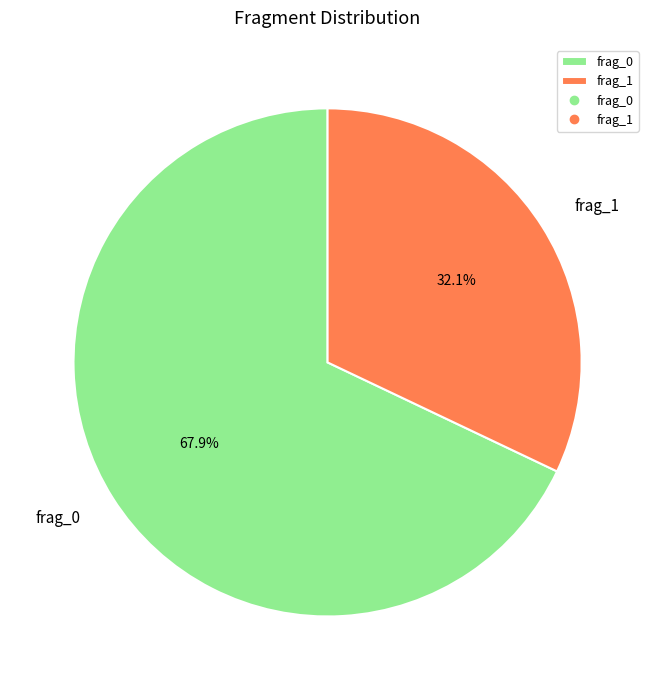

Which slice represents more than half of the pie?

frag_0